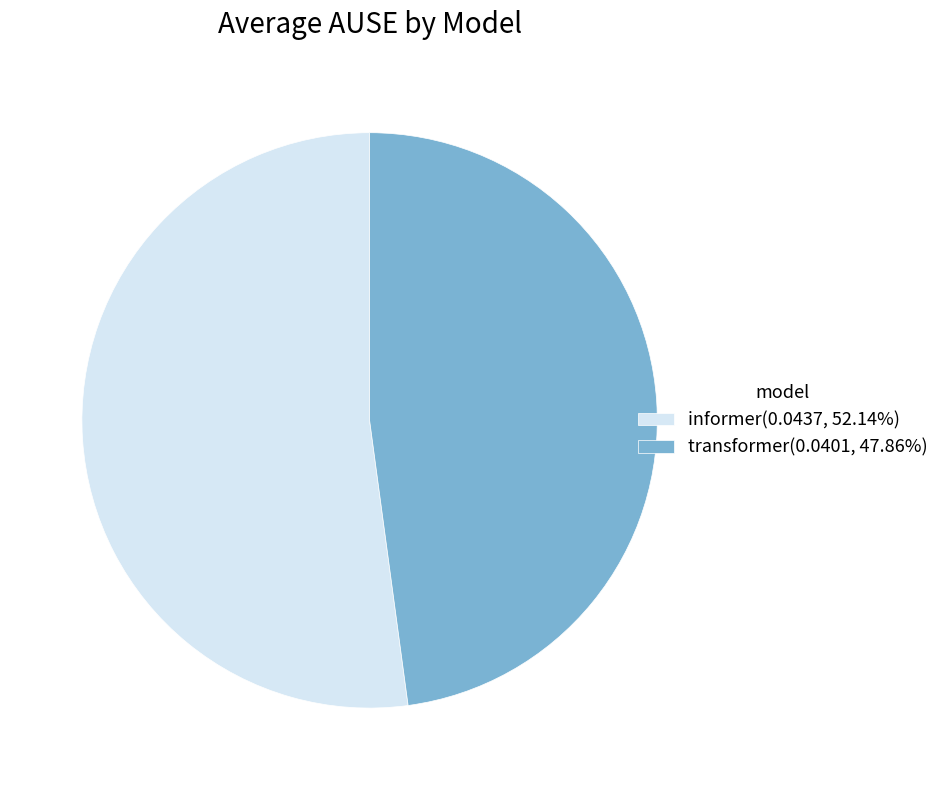

Combined, do informer(0.0437, 52.14%) and transformer(0.0401, 47.86%) account for over 50%?

Yes